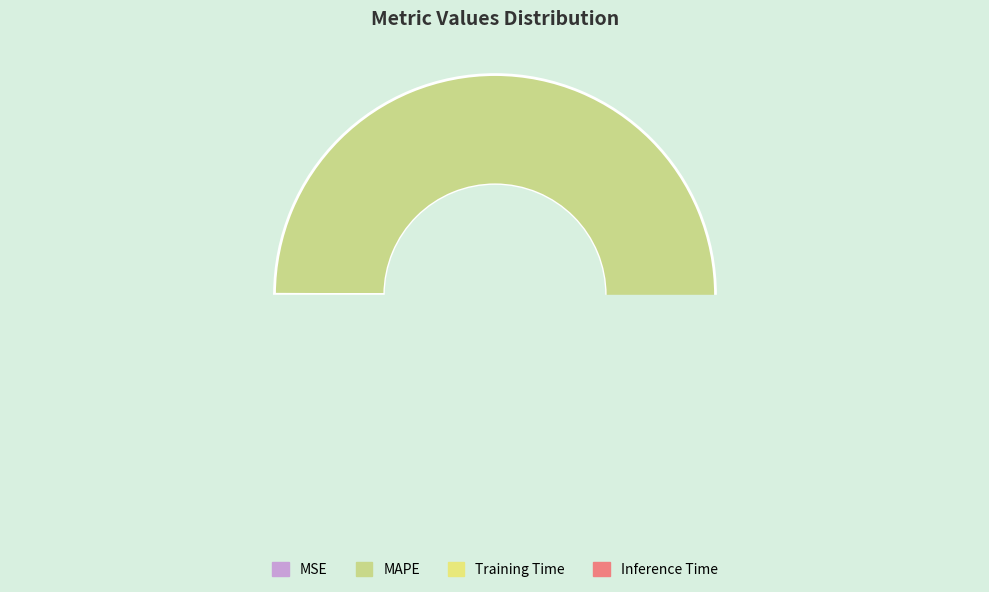

To the nearest percent, what portion does MAPE represent?

100%